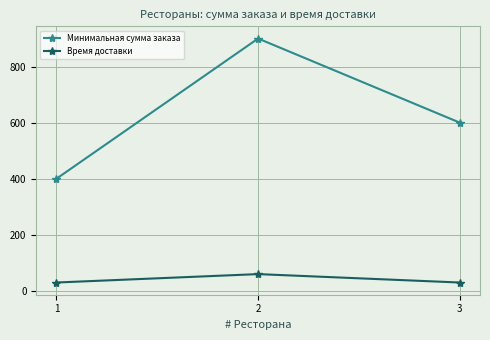

What is the total value across all series at 2?

960